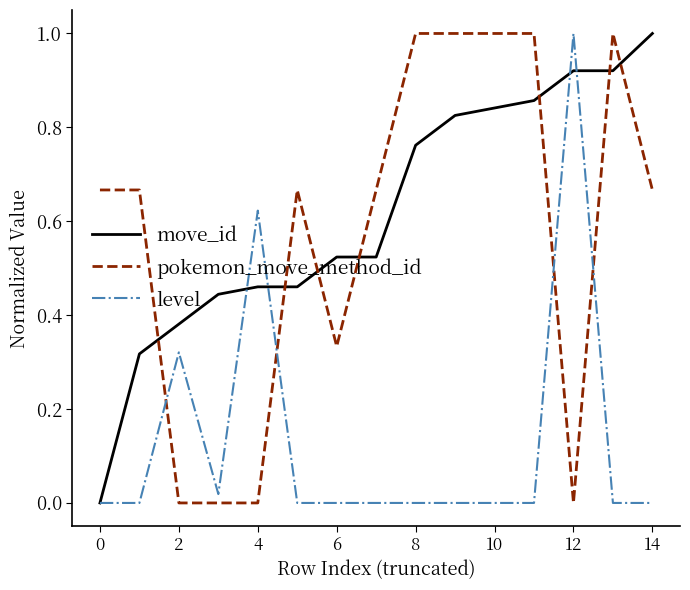

True or false: level and pokemon_move_method_id cross at least once.

True